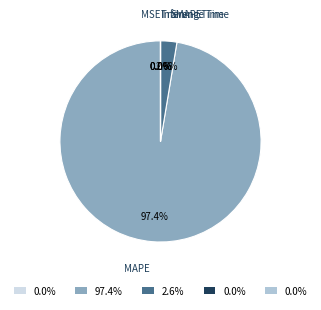

Which slice is the largest?

MAPE